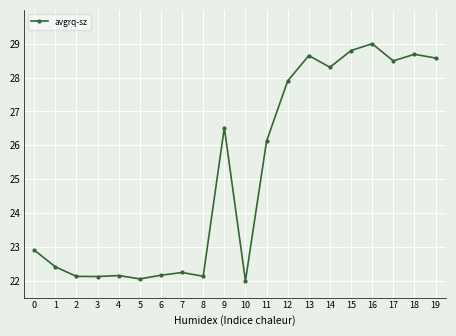

What is the average value?

25.2